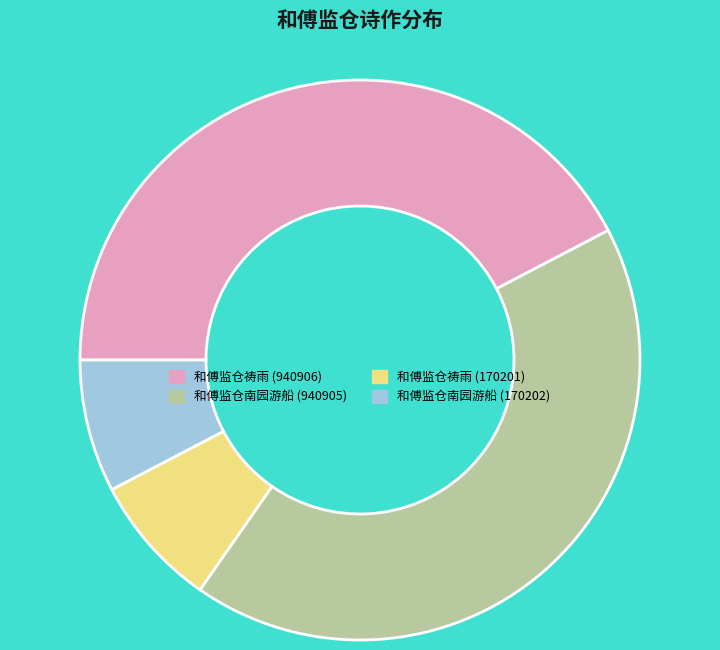

Combined, do 和傅监仓祷雨 (940906) and 和傅监仓南园游船 (940905) account for over 50%?

Yes